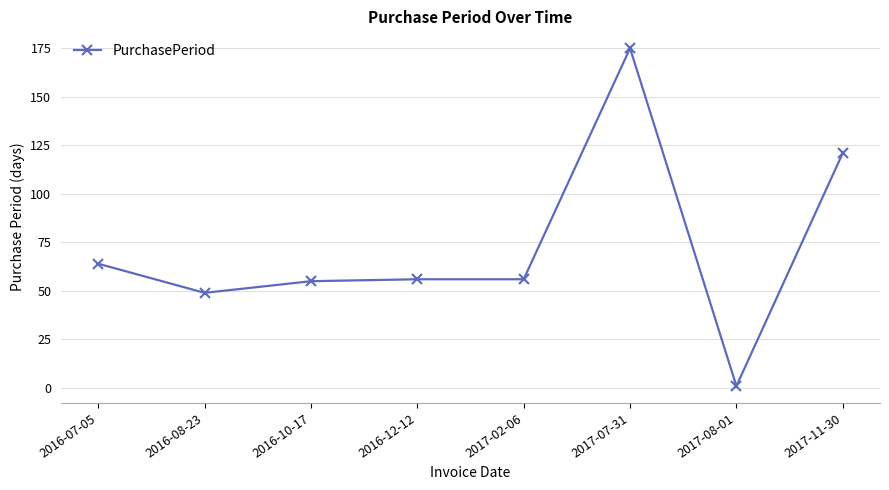

What is the sum of the values at 2016-08-23 and 2017-07-31?

224